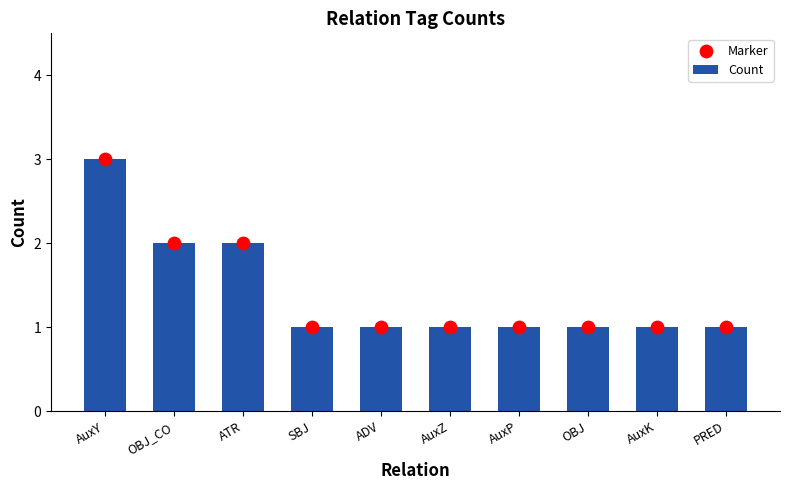

What is the total value across all series at PRED?

2